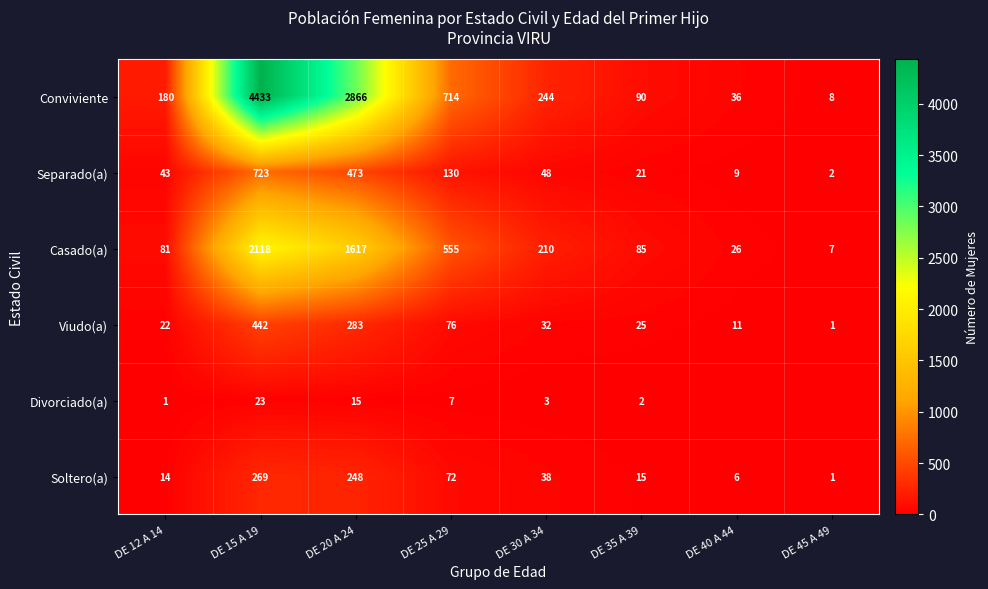

At which category is the sum across all series the highest?

DE 15 A 19